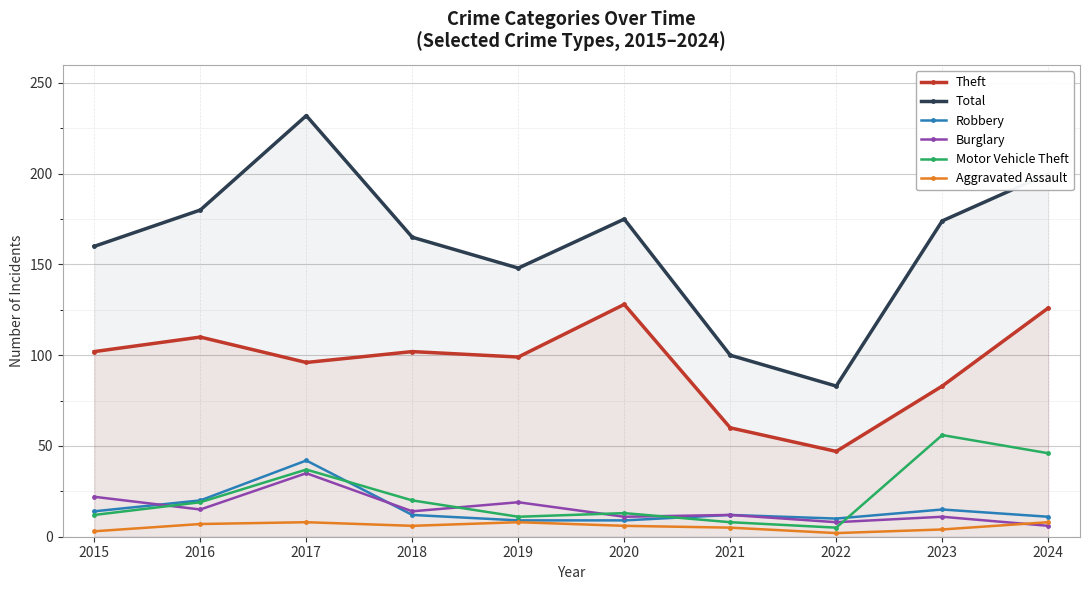

What is the value of the Total point at the 9th from the left?

174